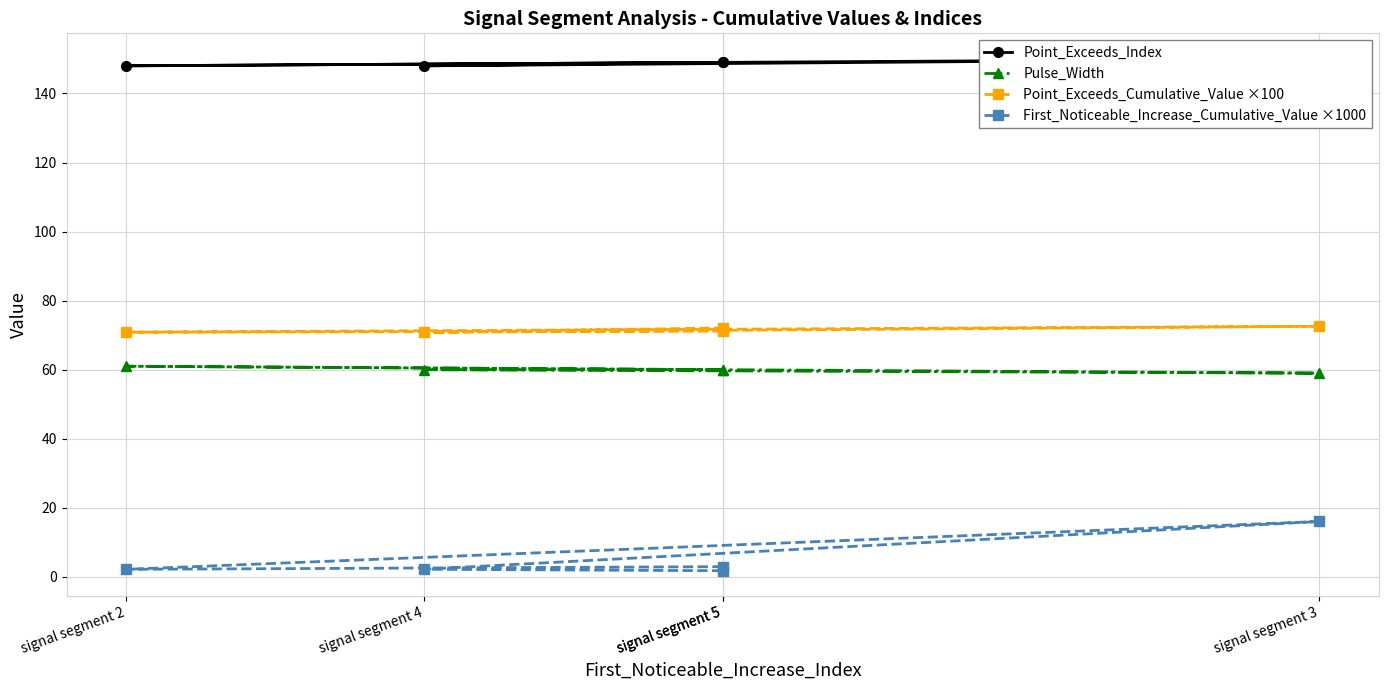

Between signal segment 2 and signal segment 3, which series saw the biggest shift?

First_Noticeable_Increase_Cumulative_Value ×1000